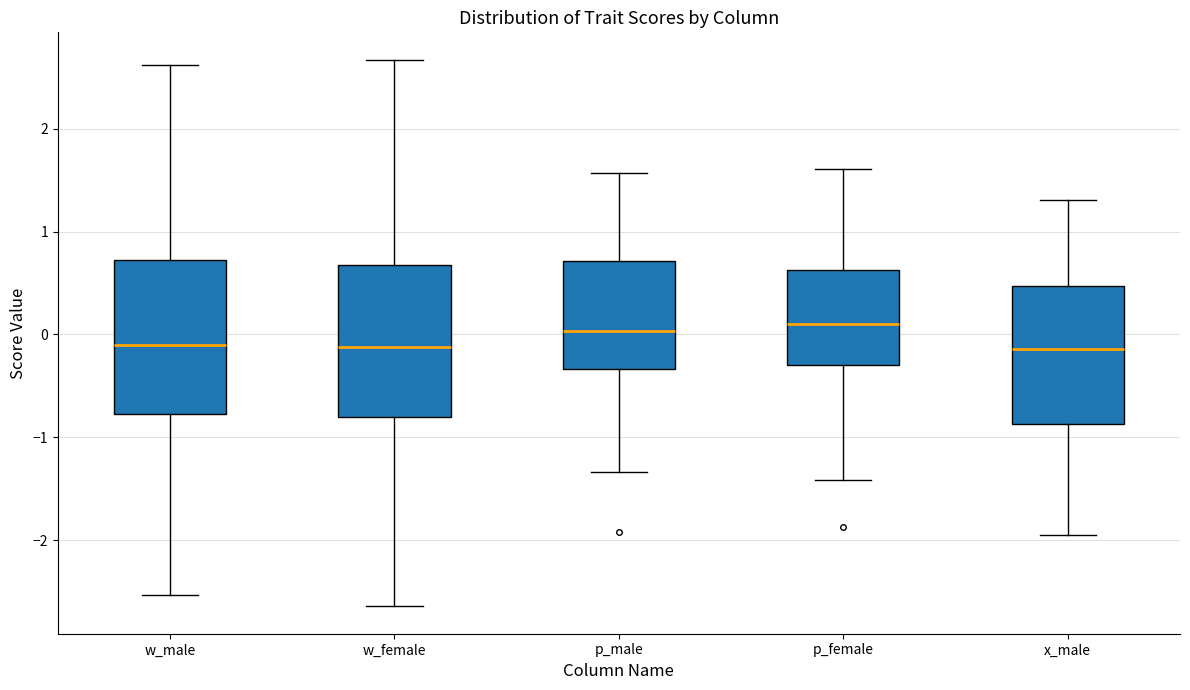

Reading left to right, read every box against the y-axis: the position of its median line, the range the box covers, and the ends of its whiskers. The values are not printed on the chart, so give them approximately, as read against the axis.

w_male: median -0.1, box -0.8 to 0.7, whiskers -2.5 to 2.6
w_female: median -0.1, box -0.8 to 0.7, whiskers -2.6 to 2.7
p_male: median 0.0, box -0.3 to 0.7, whiskers -1.3 to 1.6
p_female: median 0.1, box -0.3 to 0.6, whiskers -1.4 to 1.6
x_male: median -0.1, box -0.9 to 0.5, whiskers -1.9 to 1.3